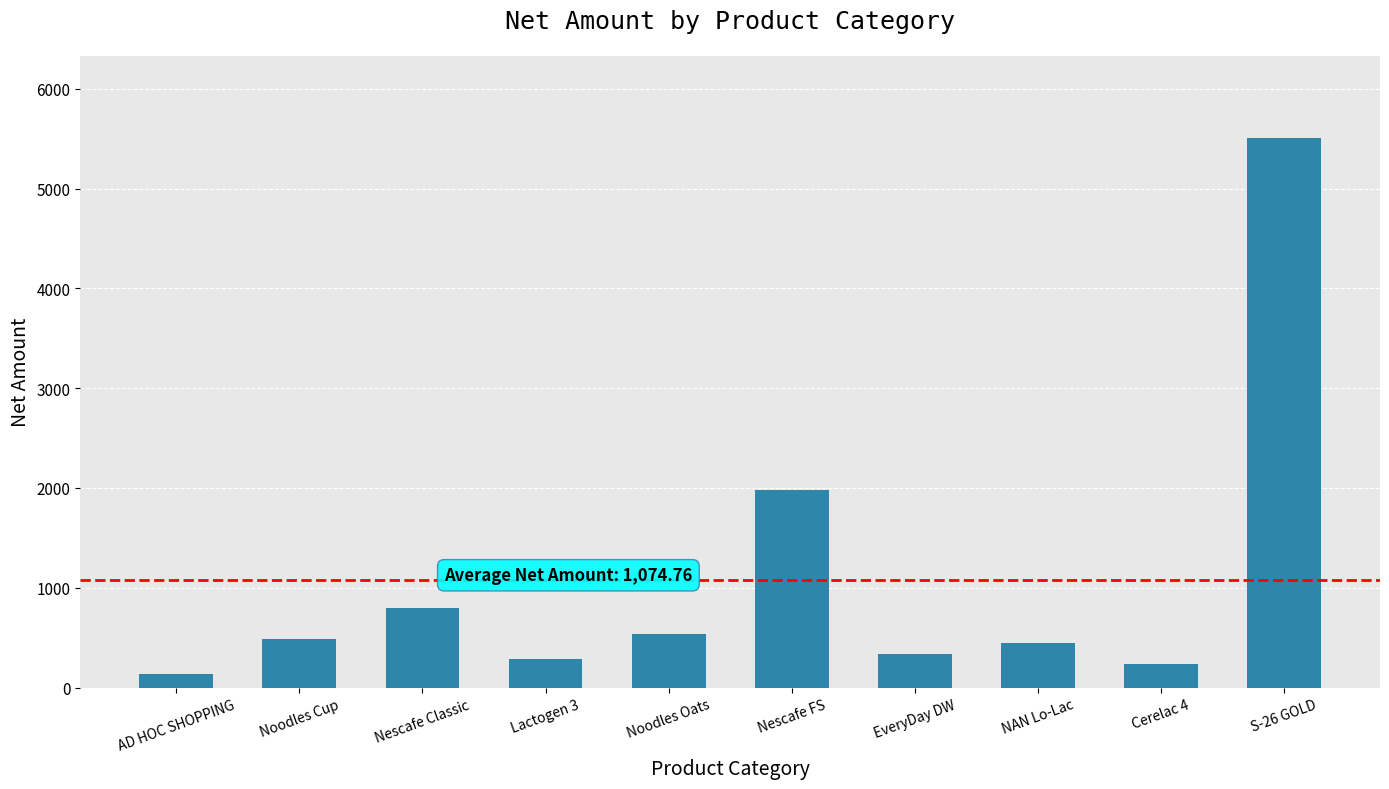

What is the difference between the maximum and minimum values?

5368.2